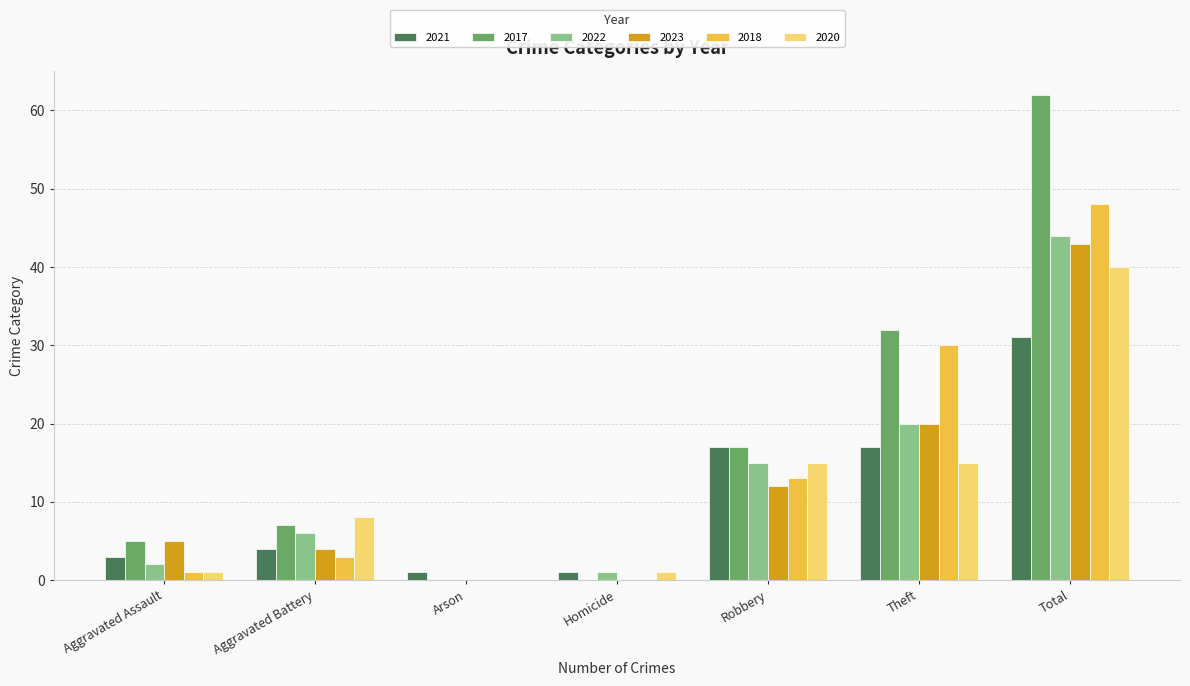

Is the value of 2021 at Theft greater than the value of 2017 at Total?

No